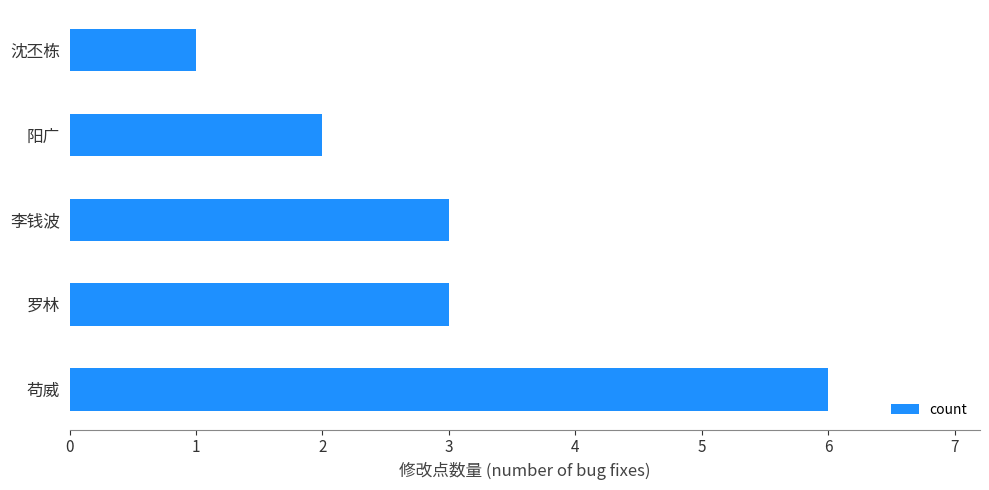

What value does the data have at 李钱波?

3